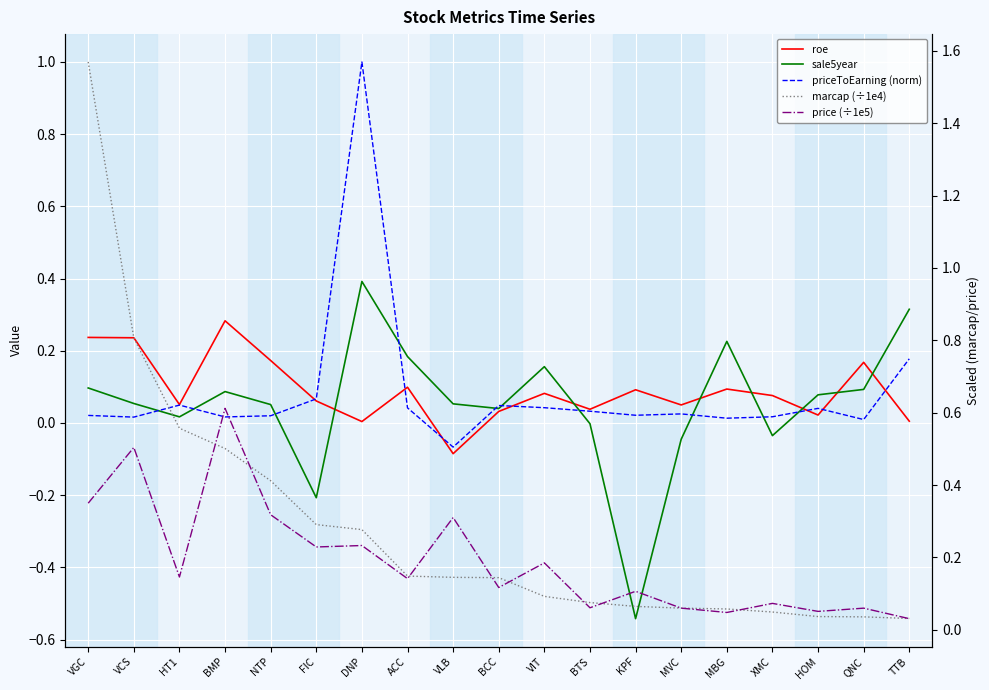

What is the sum of all sale5year values?

1.0